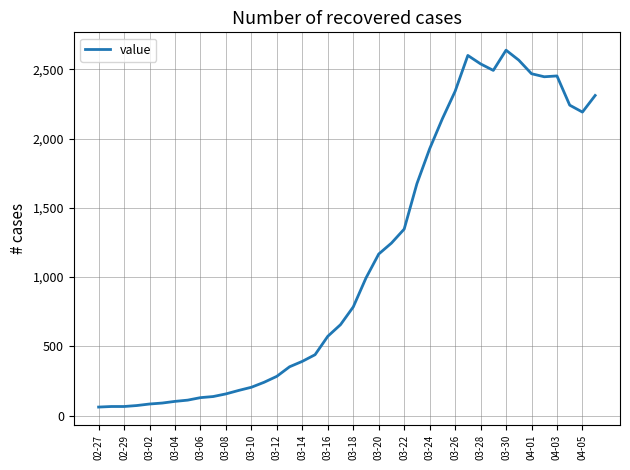

What is the maximum value shown in the chart?

2638